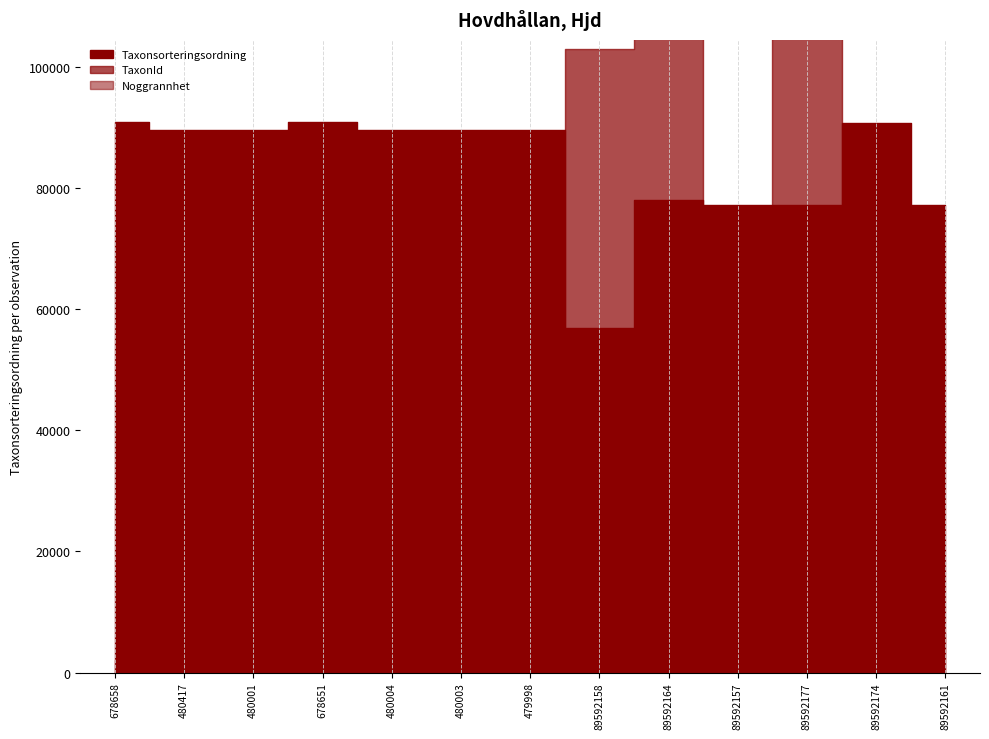

True or false: Noggrannhet and Taxonsorteringsordning intersect in this chart.

False